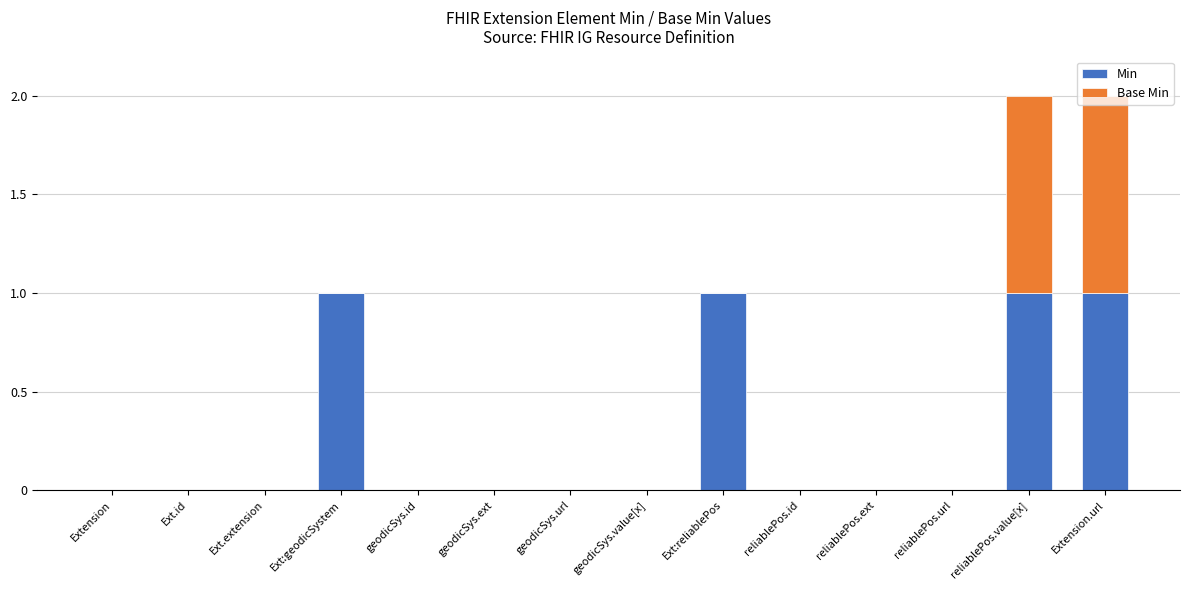

Is it true that Min equals -1 at reliablePos.id?

False